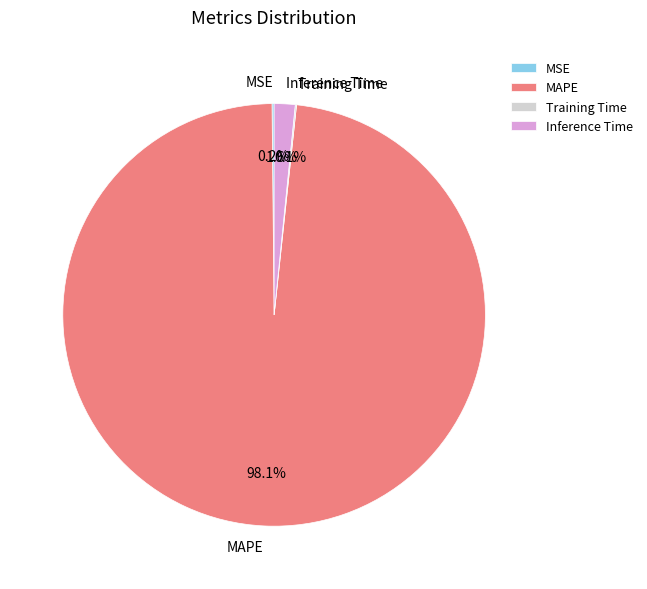

Is there any slice that represents more than half of the pie?

Yes